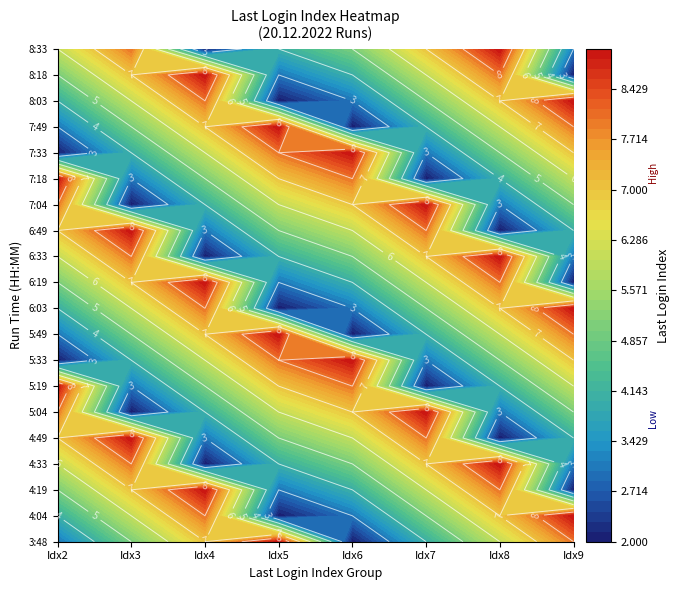

Reading right to left, transcribe all the data shown in this chart.

Index_2: 19=6	18=5	17=4	16=3	15=2	14=9	13=8	12=7	11=6	10=5	9=4	8=3	7=2	6=9	5=8	4=7	3=6	2=5	1=4	0=3
Index_3: 19=8	18=7	17=6	16=5	15=4	14=3	13=2	12=9	11=8	10=7	9=6	8=5	7=4	6=3	5=2	4=9	3=8	2=7	1=6	0=5
Index_4: 19=2	18=9	17=8	16=7	15=6	14=5	13=4	12=3	11=2	10=9	9=8	8=7	7=6	6=5	5=4	4=3	3=2	2=9	1=8	0=7
Index_5: 19=4	18=3	17=2	16=9	15=8	14=7	13=6	12=5	11=4	10=3	9=2	8=9	7=8	6=7	5=6	4=5	3=4	2=3	1=2	0=9
Index_6: 19=5	18=4	17=3	16=2	15=9	14=8	13=7	12=6	11=5	10=4	9=3	8=2	7=9	6=8	5=7	4=6	3=5	2=4	1=3	0=2
Index_7: 19=7	18=6	17=5	16=4	15=3	14=2	13=9	12=8	11=7	10=6	9=5	8=4	7=3	6=2	5=9	4=8	3=7	2=6	1=5	0=4
Index_8: 19=9	18=8	17=7	16=6	15=5	14=4	13=3	12=2	11=9	10=8	9=7	8=6	7=5	6=4	5=3	4=2	3=9	2=8	1=7	0=6
Index_9: 19=3	18=2	17=9	16=8	15=7	14=6	13=5	12=4	11=3	10=2	9=9	8=8	7=7	6=6	5=5	4=4	3=3	2=2	1=9	0=8